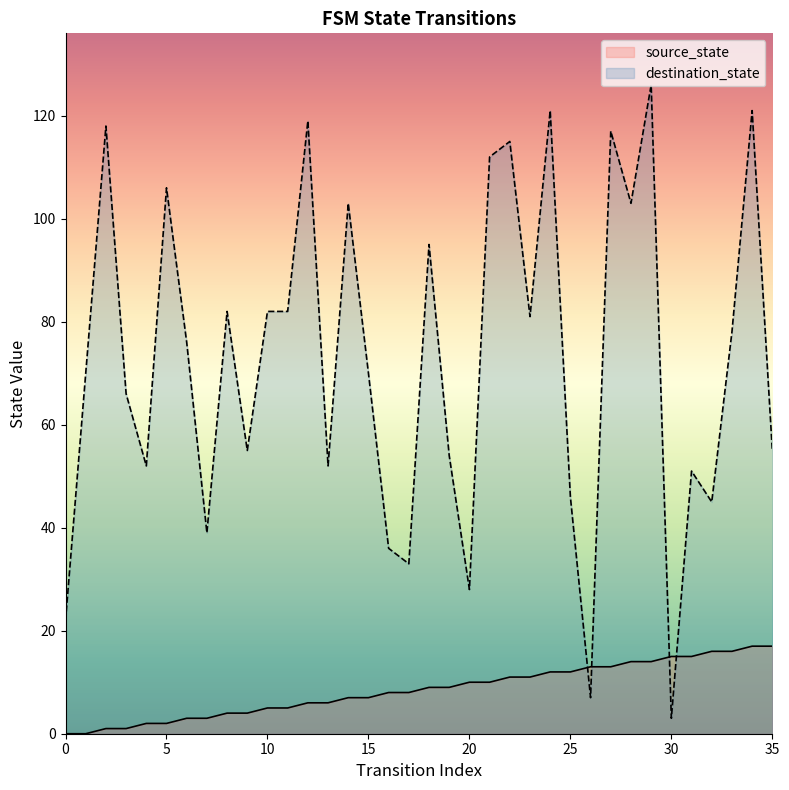

At how many categories does at least one series exceed 30?

32